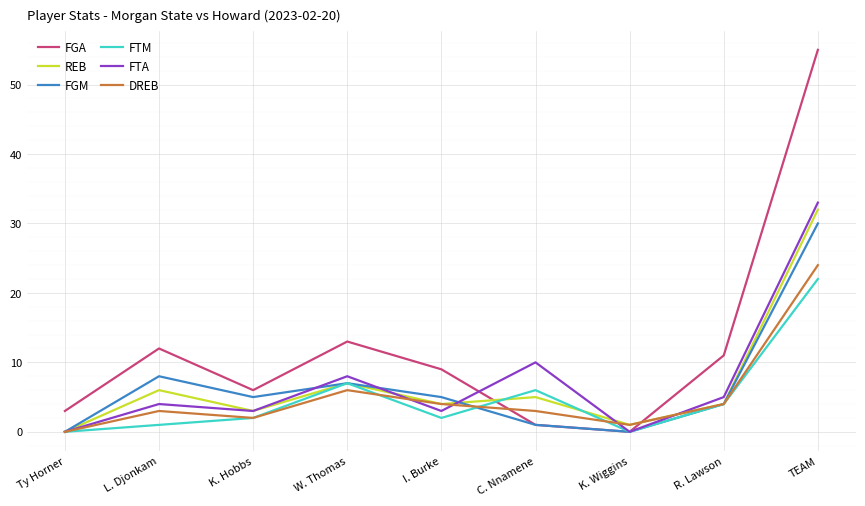

What is the difference between the highest and lowest values at TEAM?

33